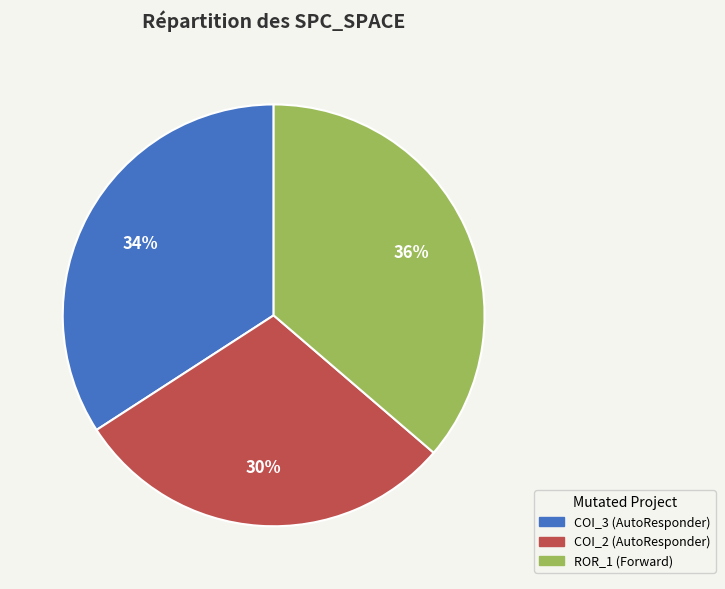

Does any single category account for the majority?

No